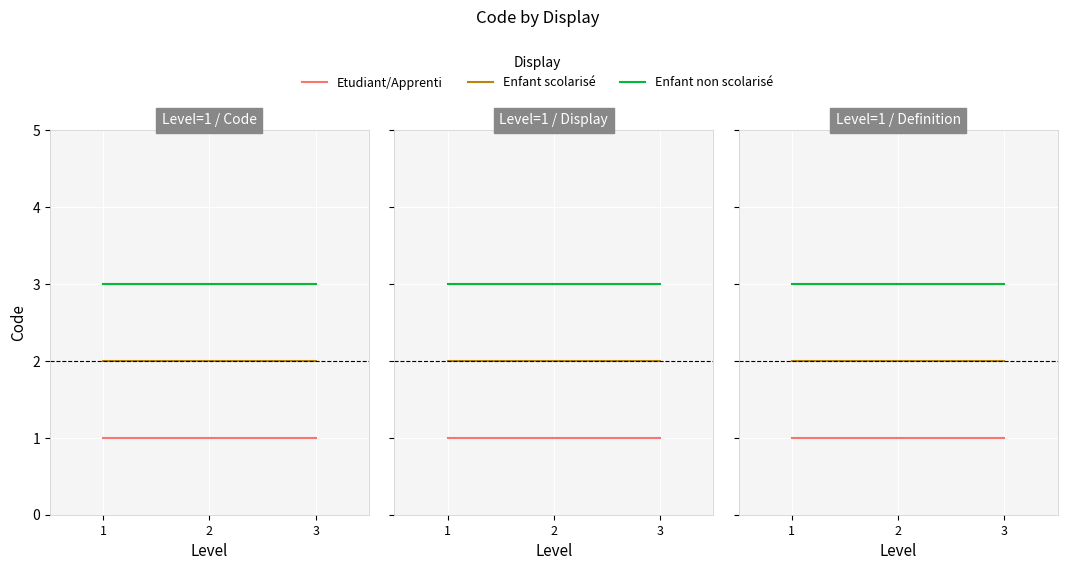

Reading left to right, extract all data points from this chart.

Etudiant/Apprenti: 1=1	2=1	3=1
Enfant scolarisé: 1=2	2=2	3=2
Enfant non scolarisé: 1=3	2=3	3=3